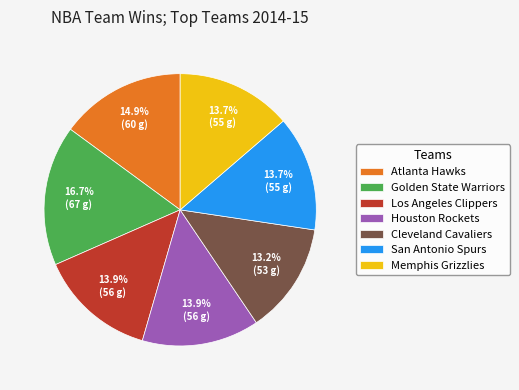

Is it true that San Antonio Spurs is 20% of the pie?

False